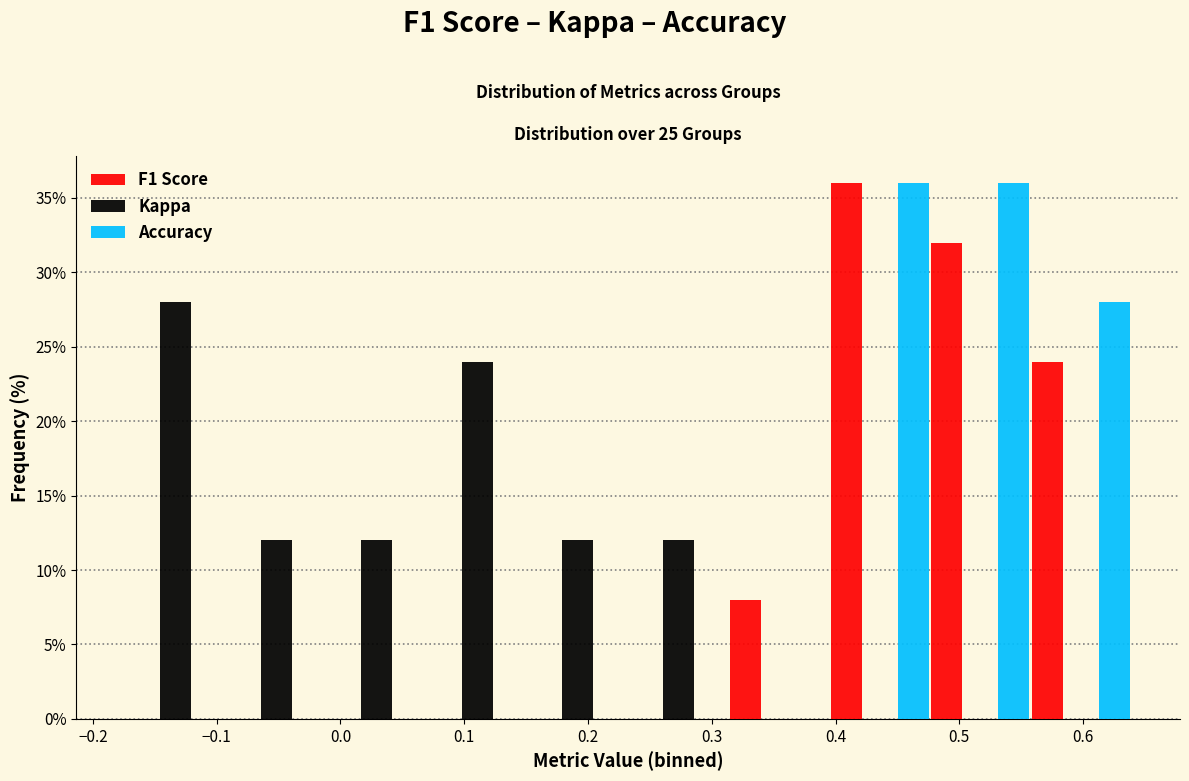

What is the height of the Accuracy bar covering 0.48 to 0.56 on the x-axis? Neither the bar edges nor the heights are printed on the chart, so give them approximately, as read against the axes.

36